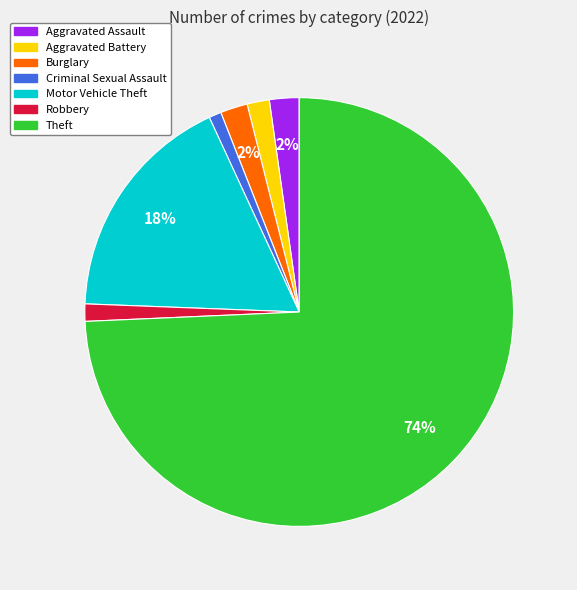

Is the sum of Motor Vehicle Theft and Criminal Sexual Assault greater than half?

No